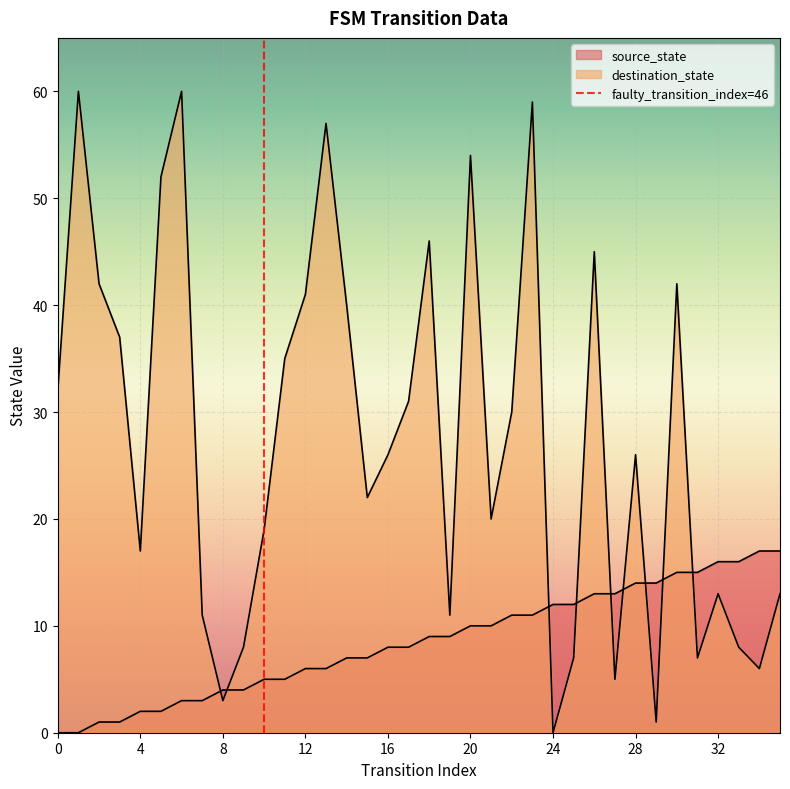

True or false: destination_state and source_state intersect in this chart.

True